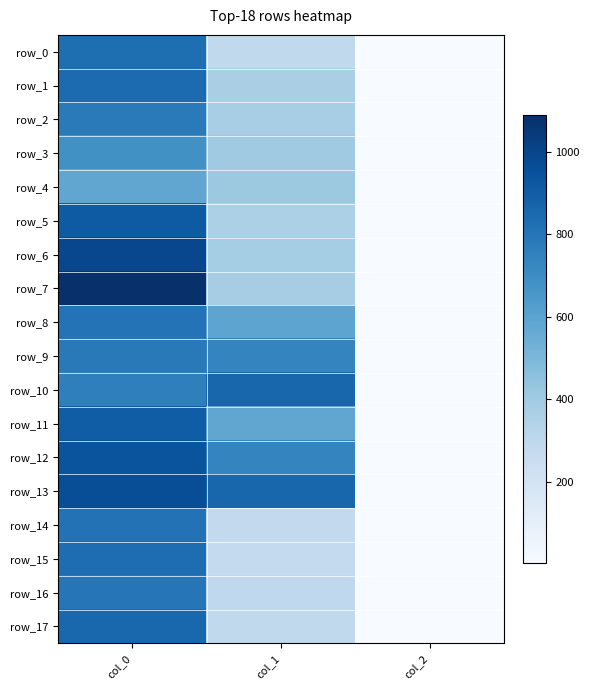

Which series changed the most between col_0 and col_2?

row_7